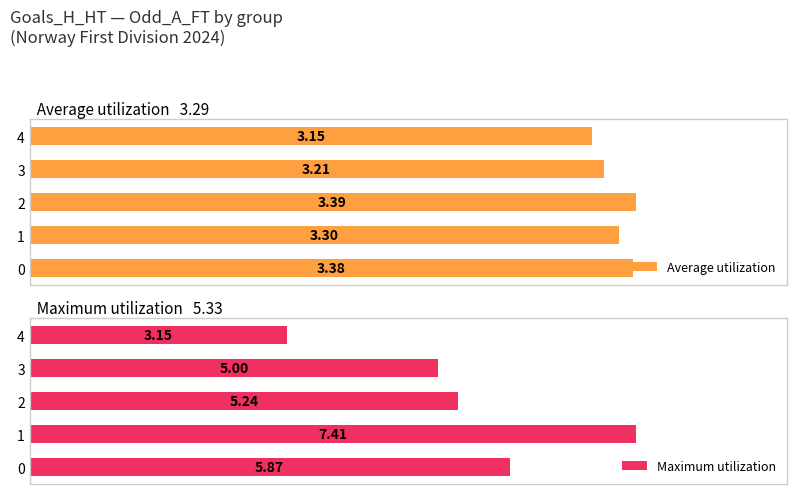

What is the value of the Maximum utilization bar at the 2nd from the left?

7.4